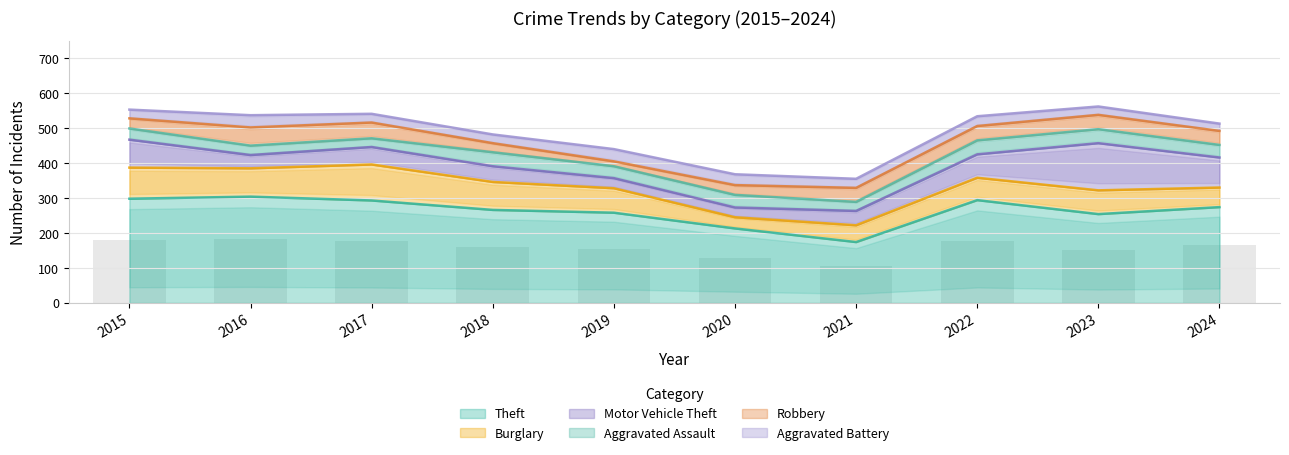

True or false: Aggravated Battery has a value of 7 at 2020.

False